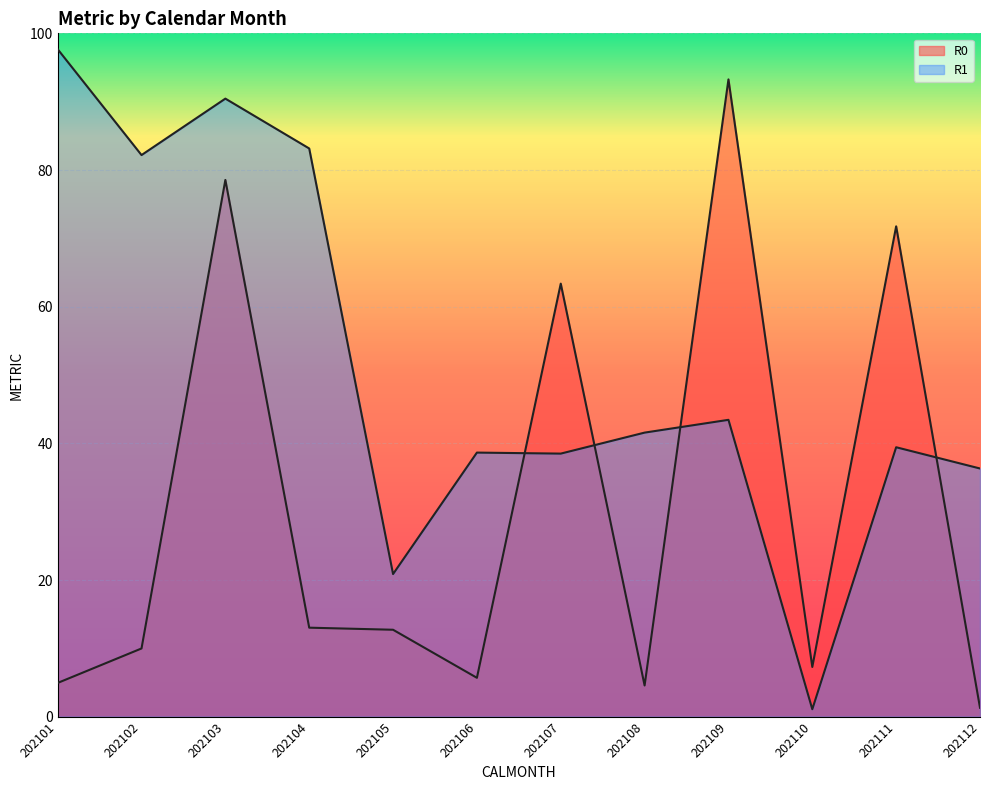

True or false: R0 has a value of 19.2 at 202105.

False